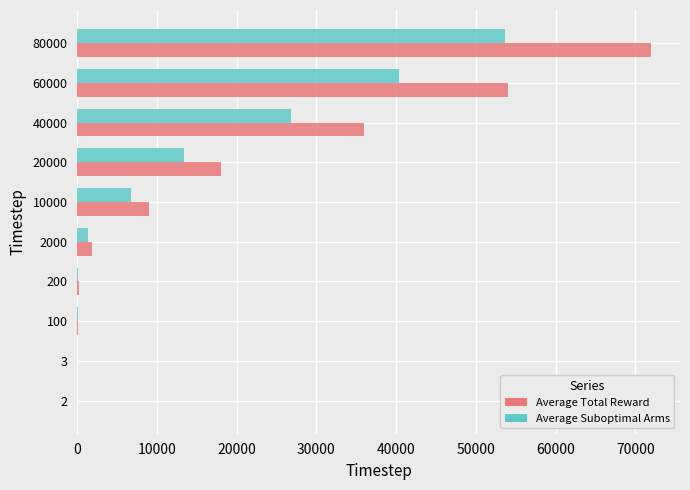

Between 200 and 40000, which series saw the biggest shift?

Average Total Reward